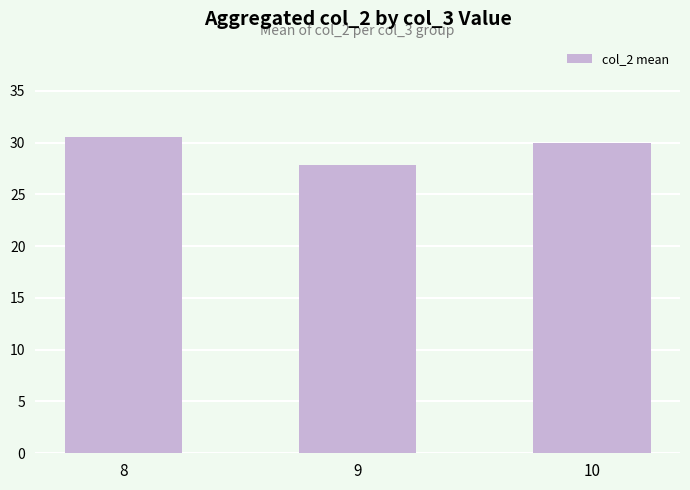

What is the maximum value shown in the chart?

30.6